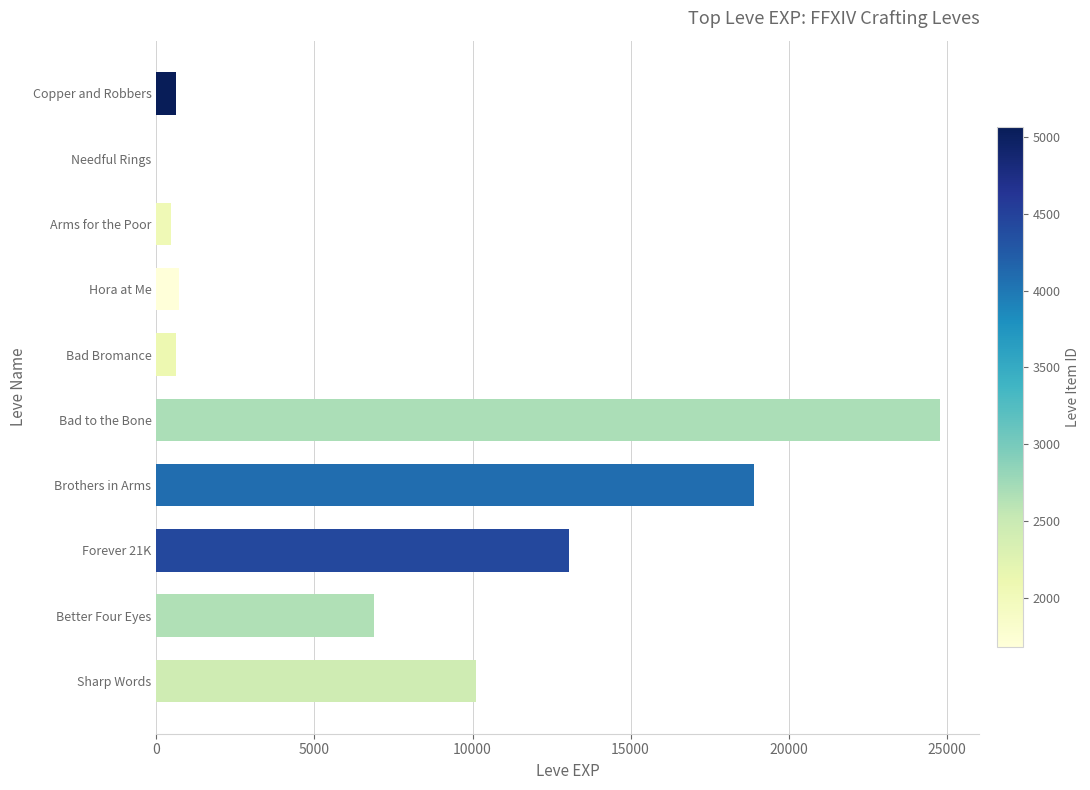

What is the greatest value displayed?

24790